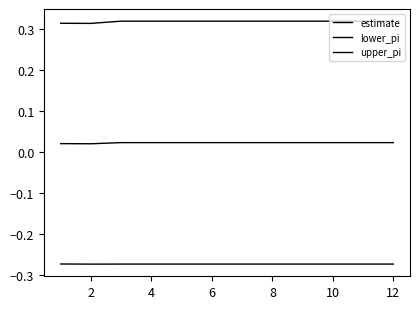

How many lines are shown in the chart?

3